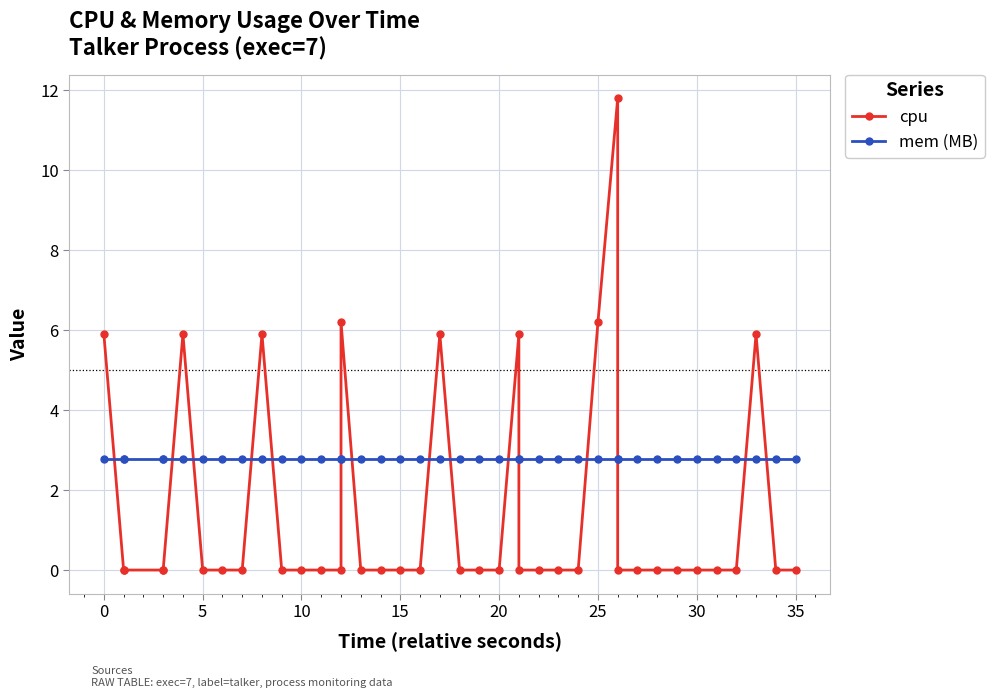

Which series ends up on top after the final intersection of mem (MB) and cpu?

mem (MB)